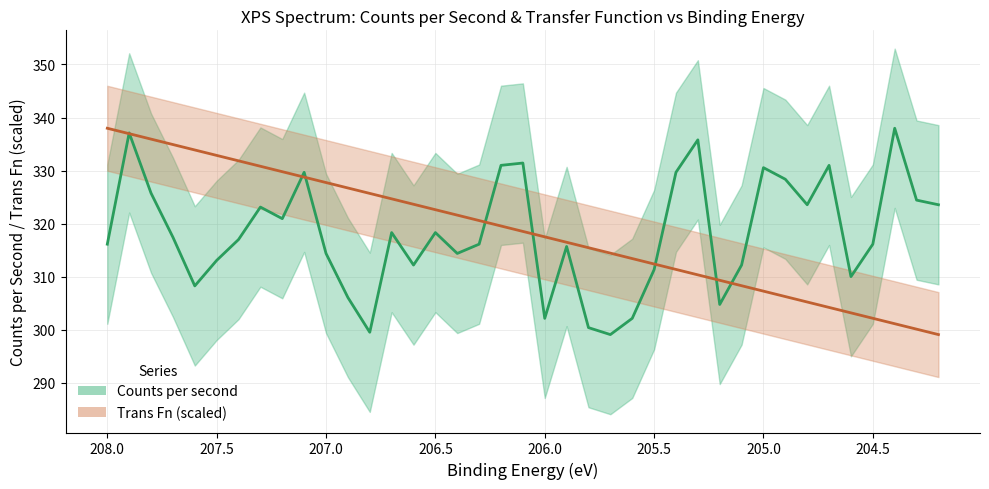

What is the average value of the counts series?

318.2